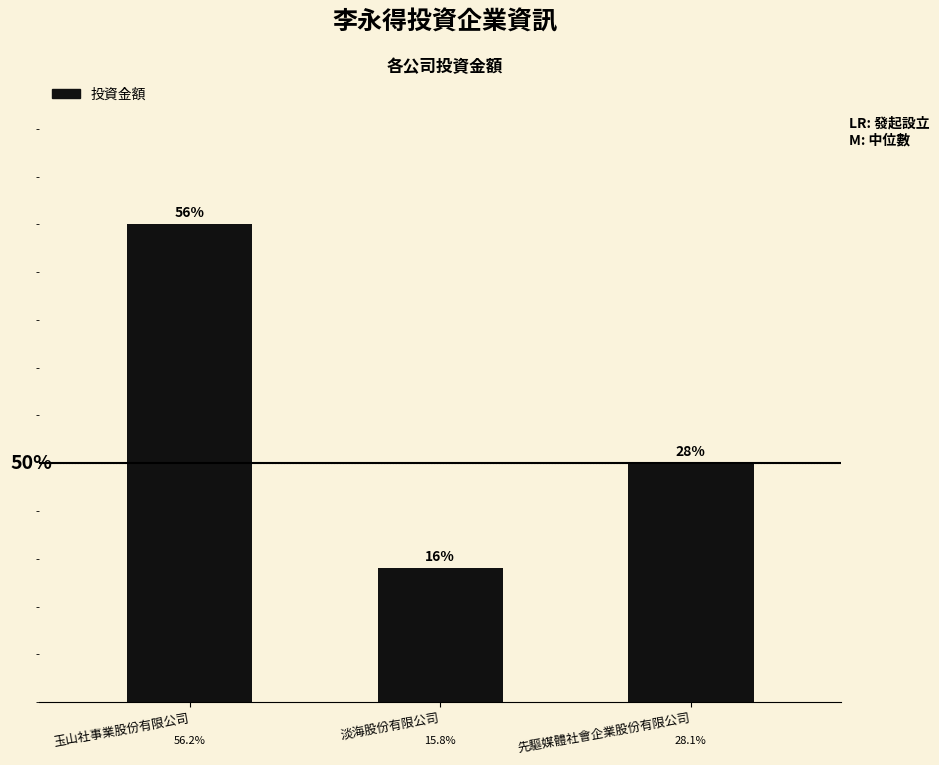

Between 淡海股份有限公司 and 先驅媒體社會企業股份有限公司, which is larger?

先驅媒體社會企業股份有限公司